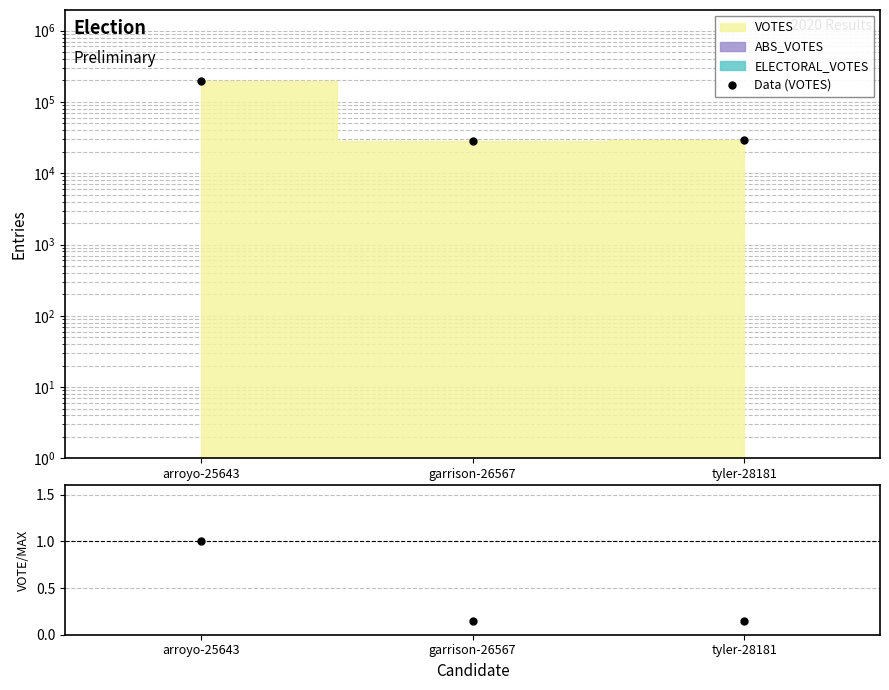

The Data (VOTES) series shows 43428.9 at garrison-26567. True or false?

False